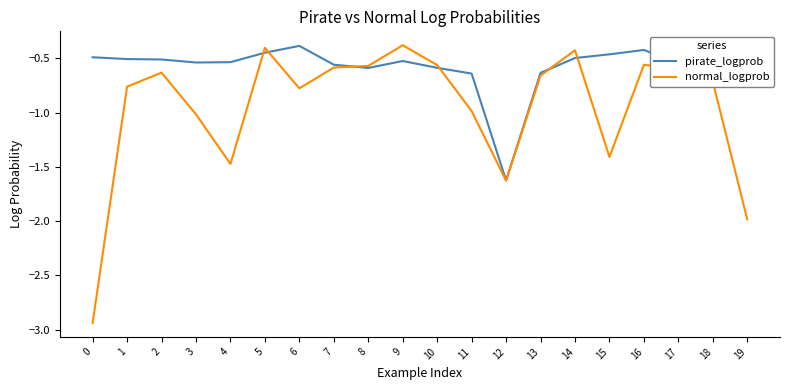

List the series in order of their overall mean, highest first.

pirate_logprob, normal_logprob